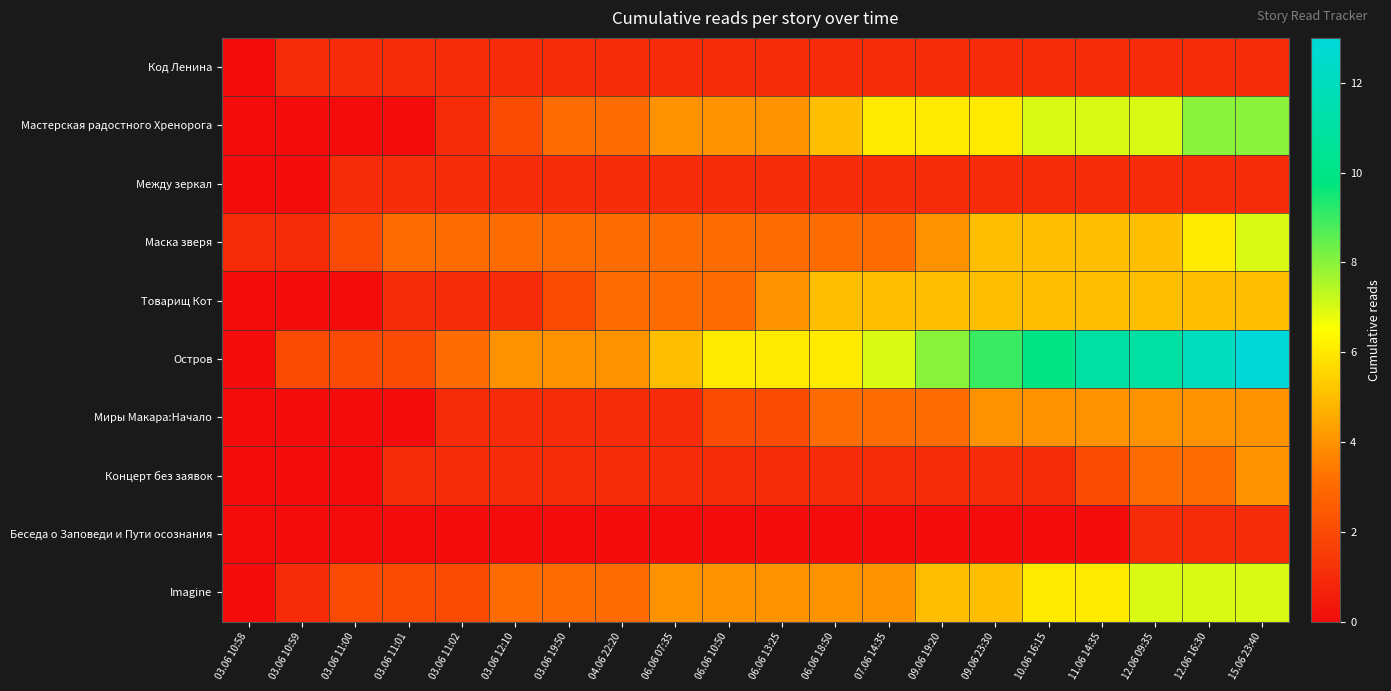

What is the total value across all series at 03.06 11:00?

8